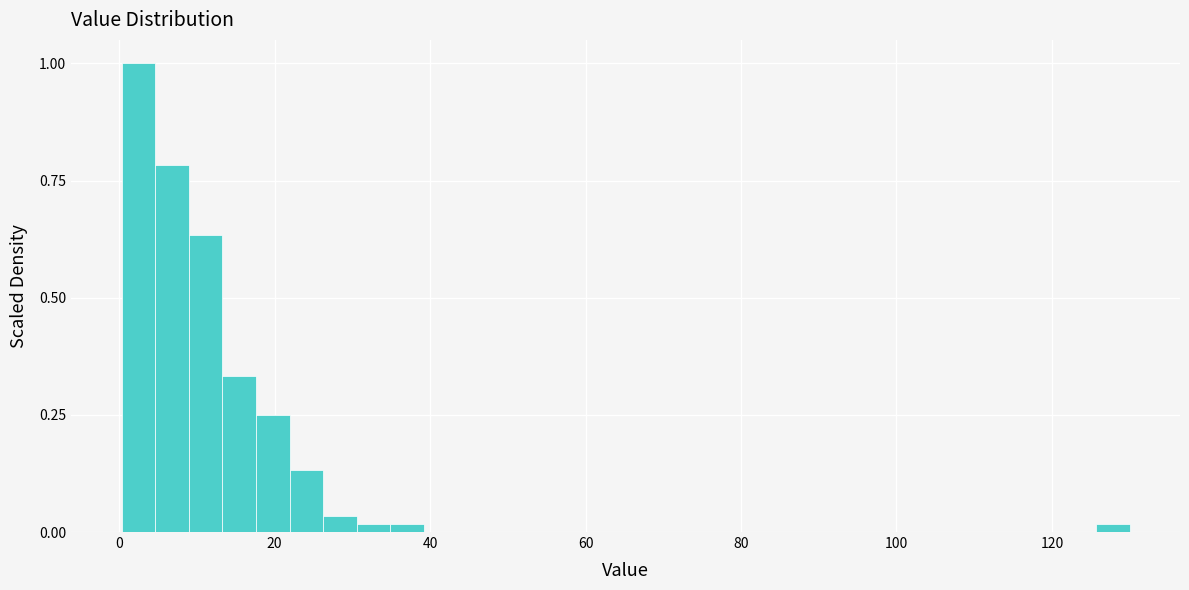

Read against the x-axis, roughly where is the centre of the tallest bar?

2